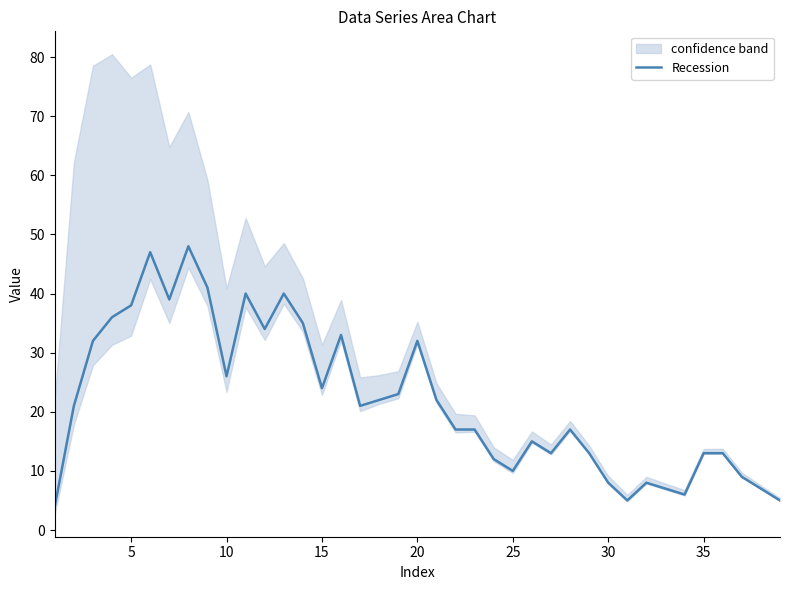

How many values are below 21?

19